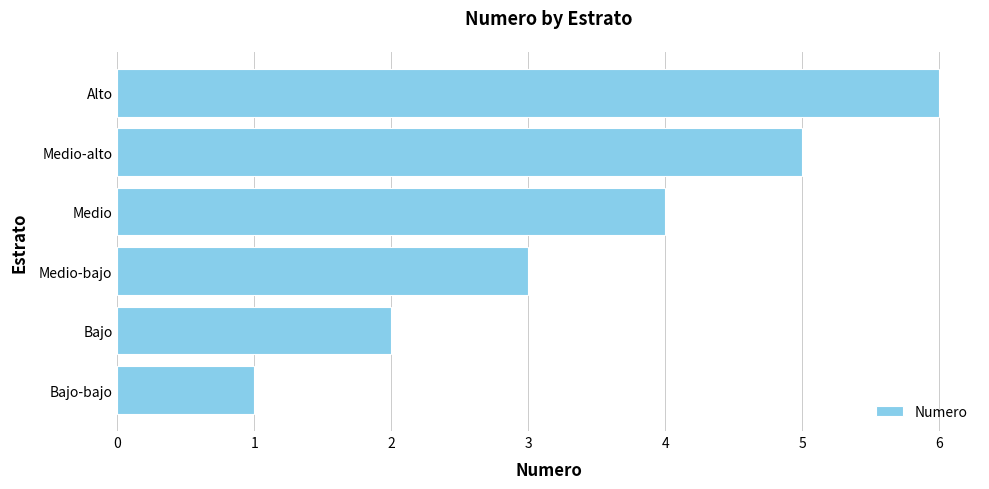

Rank the categories by value from lowest to highest.

Bajo-bajo, Bajo, Medio-bajo, Medio, Medio-alto, Alto